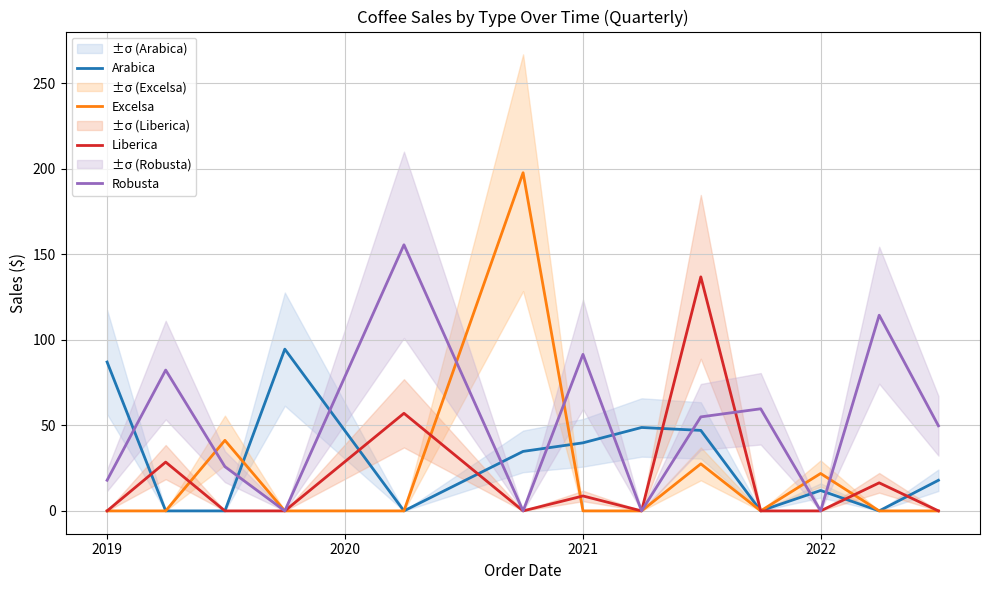

What is the difference between the maximum and second lowest values in the Liberica series?

136.8